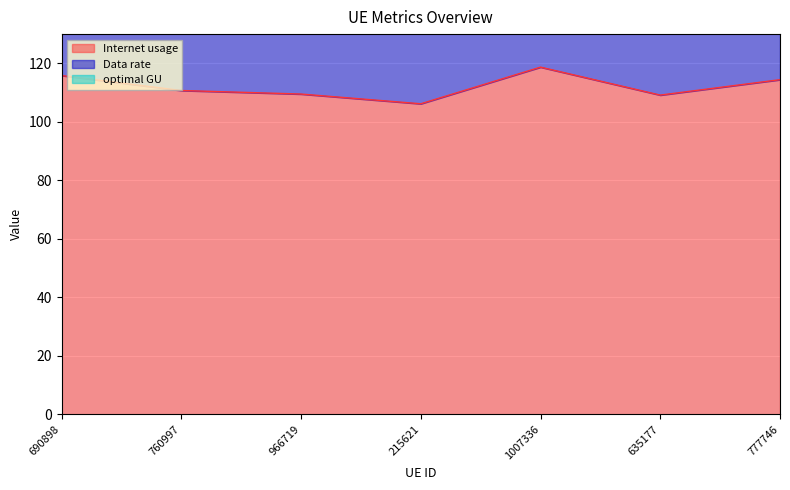

List the series in order of their peak value, lowest first.

Internet usage, Data rate, optimal GU